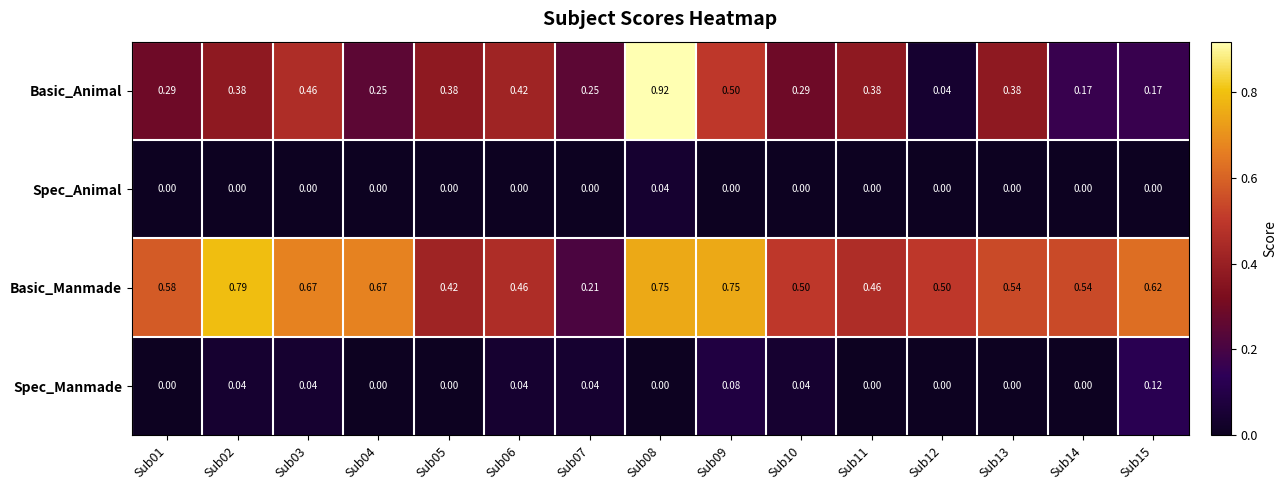

Which series has the widest spread of values?

Basic_Animal